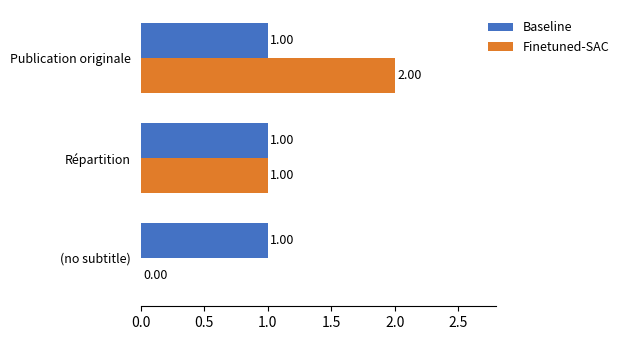

How many values in Finetuned-SAC are above zero?

2